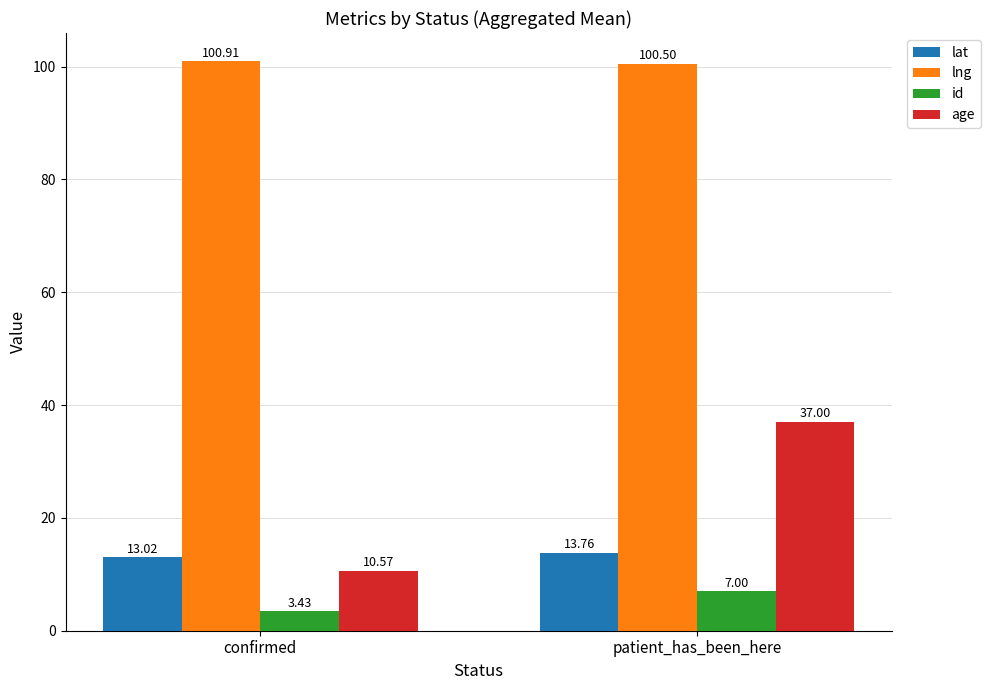

Is the value of id at patient_has_been_here greater than the value of lat at confirmed?

No